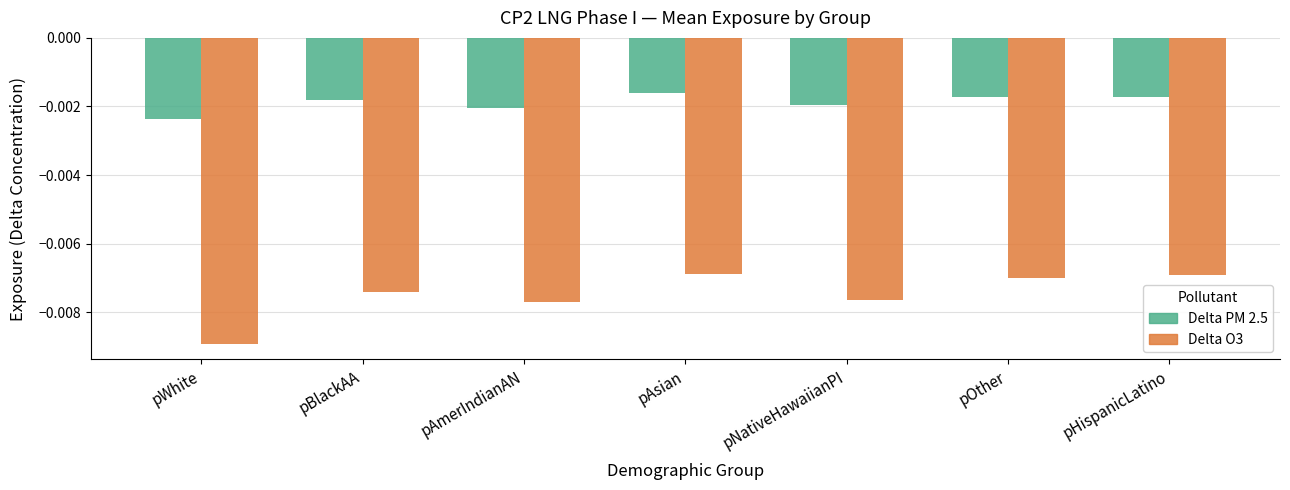

Rank the series by their maximum value, from lowest to highest.

Delta O3, Delta PM 2.5